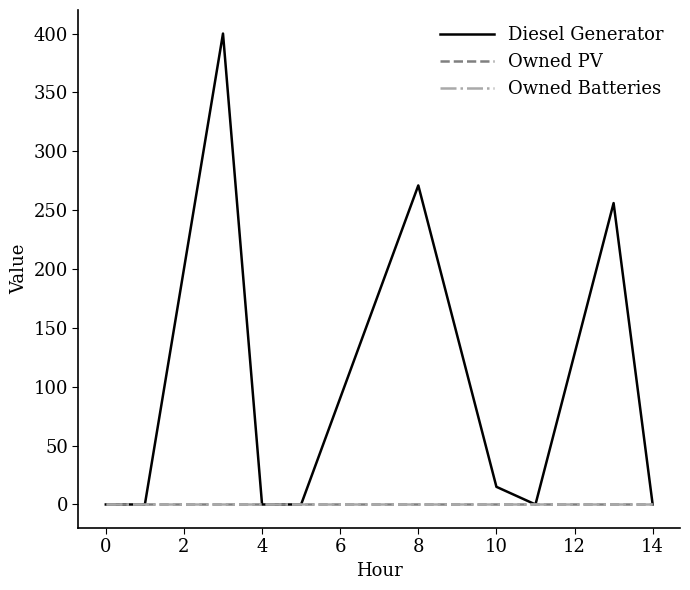

Is this an area chart (filled region under the line)?

No